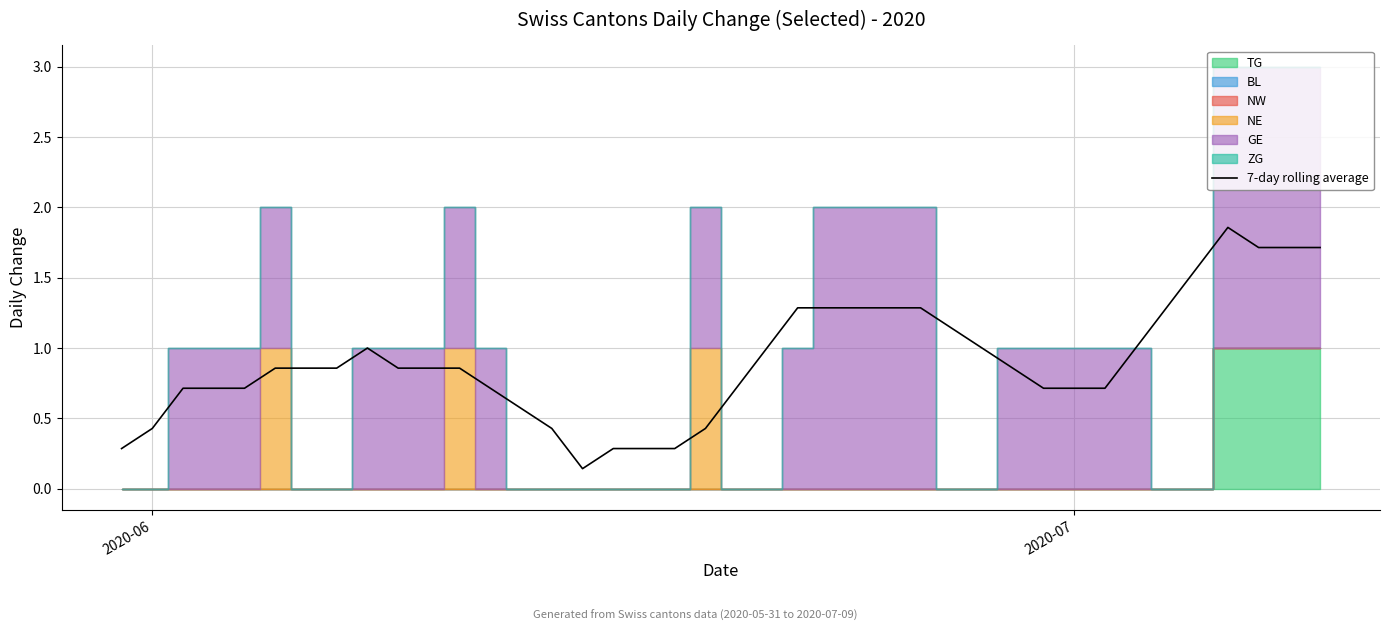

True or false: 7-day rolling average has a value of 0.3 at 2020-07.

False